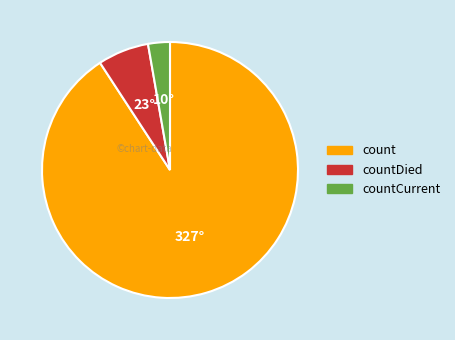

Does any single category account for the majority?

Yes